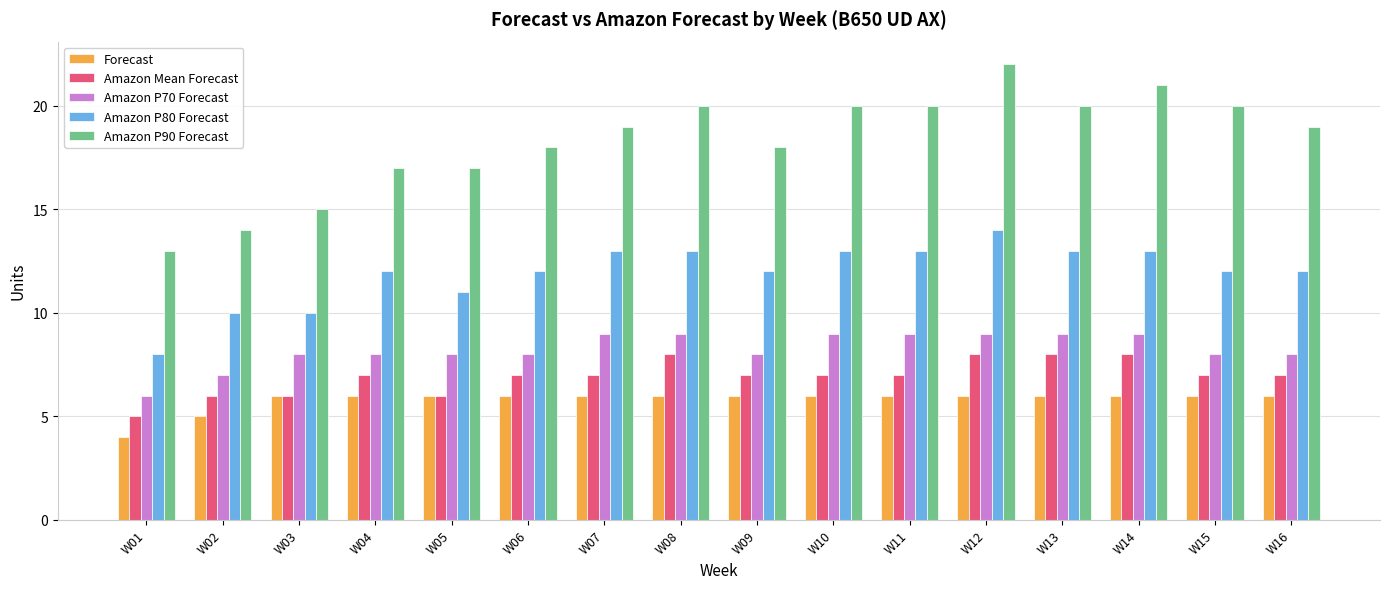

What is the total value across all series at W02?

42